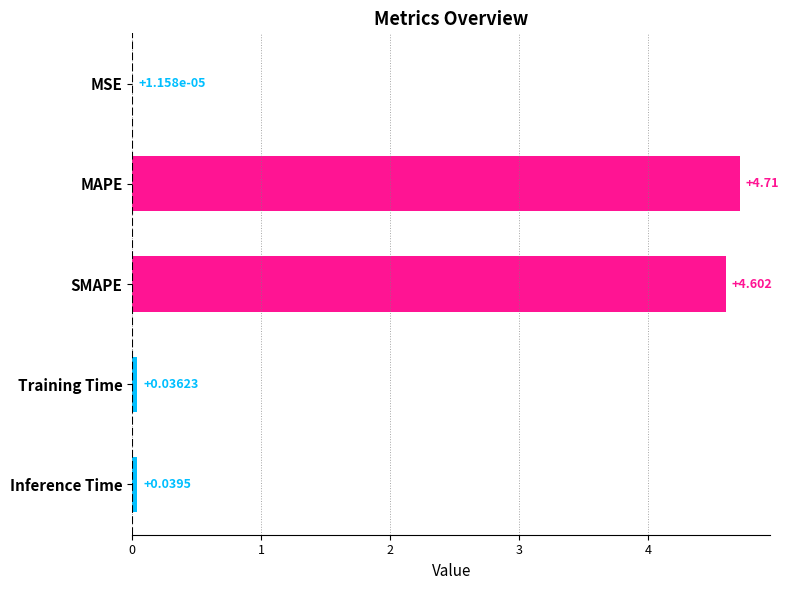

At which label is the value closest to 2?

Inference Time